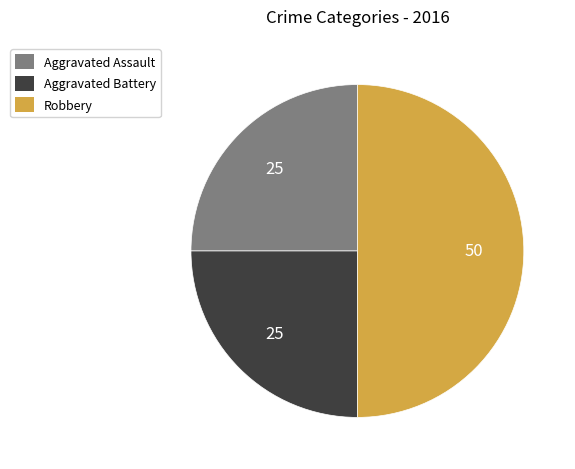

Combined, do Aggravated Assault and Robbery account for over 50%?

Yes